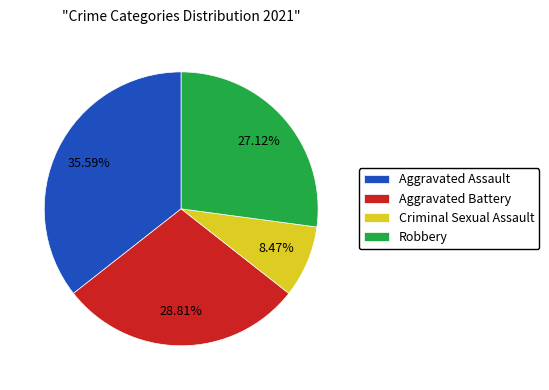

The Aggravated Assault slice represents 43% of the pie. True or false?

False